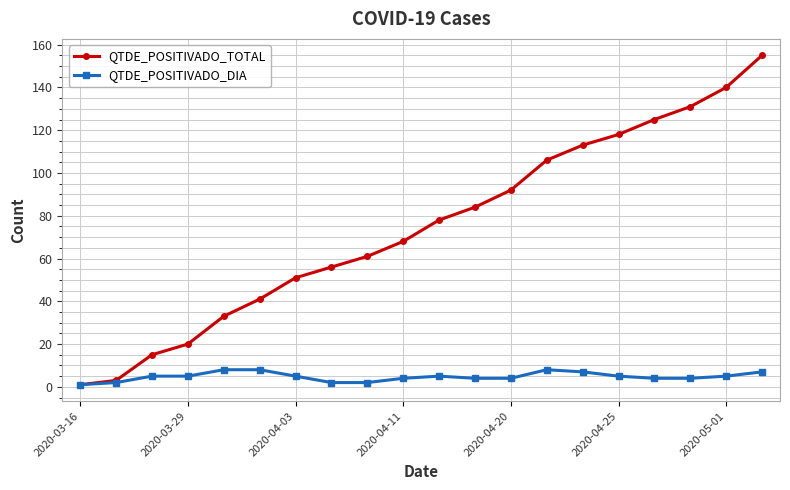

Rank the series by their maximum value, from lowest to highest.

QTDE_POSITIVADO_DIA, QTDE_POSITIVADO_TOTAL